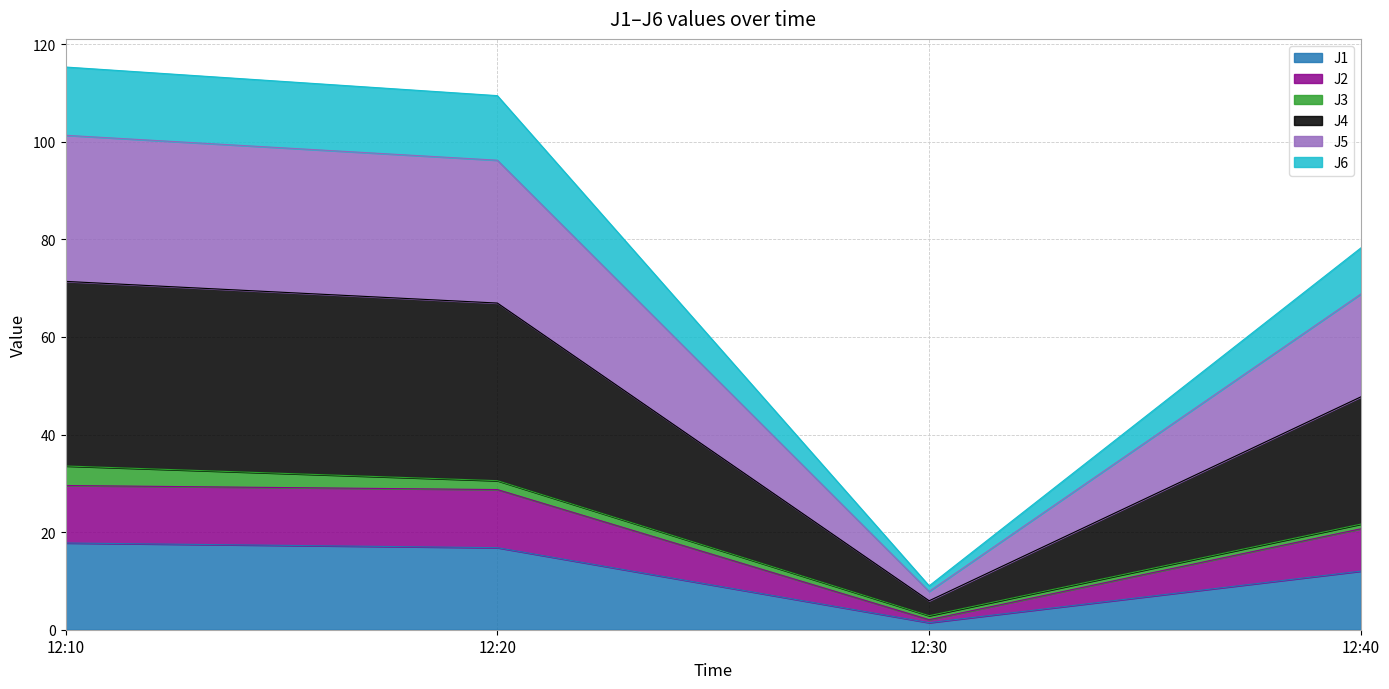

What is the total value across all series at 12:10?

115.3